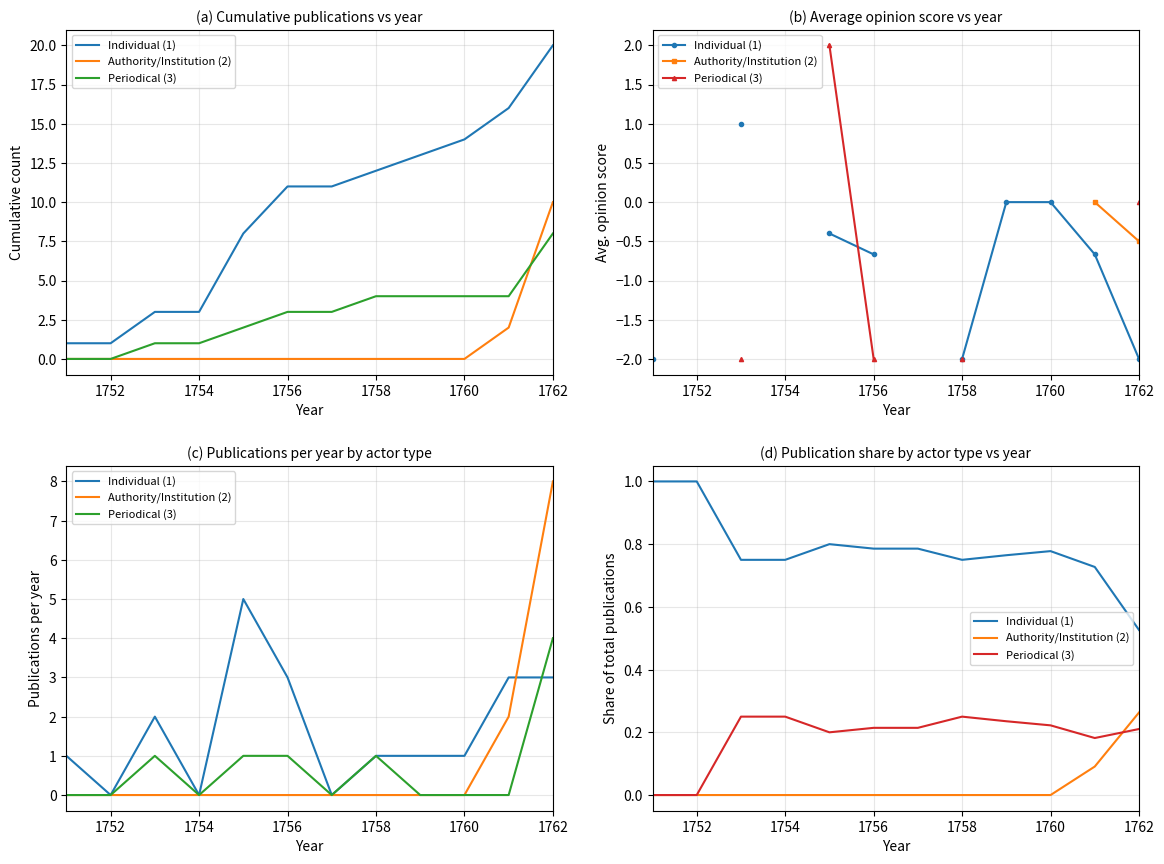

Is it true that Authority/Institution (2) equals 0.0 at 1760?

True